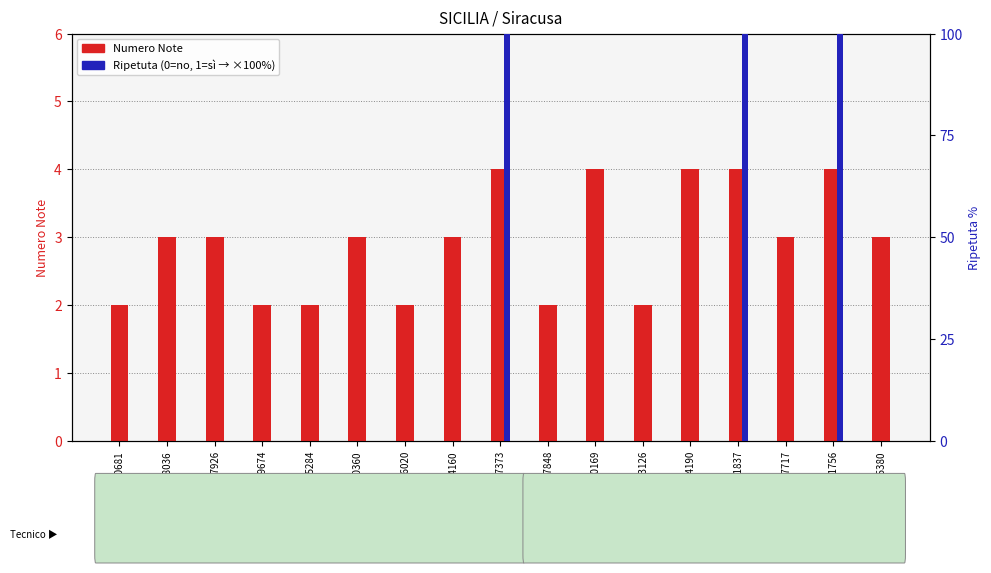

What is the sum of all Numero Note values?

50